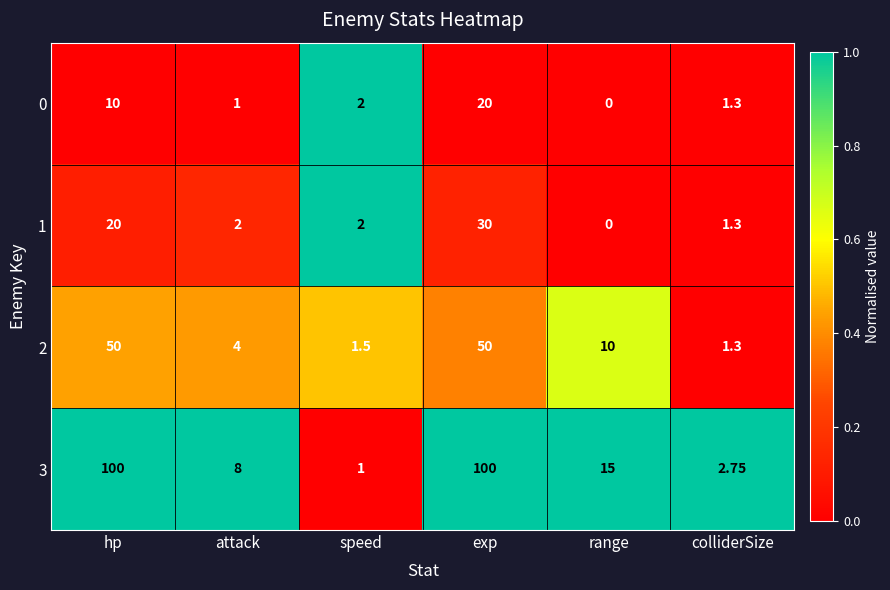

Where is 1 nearest to the value 15?

hp